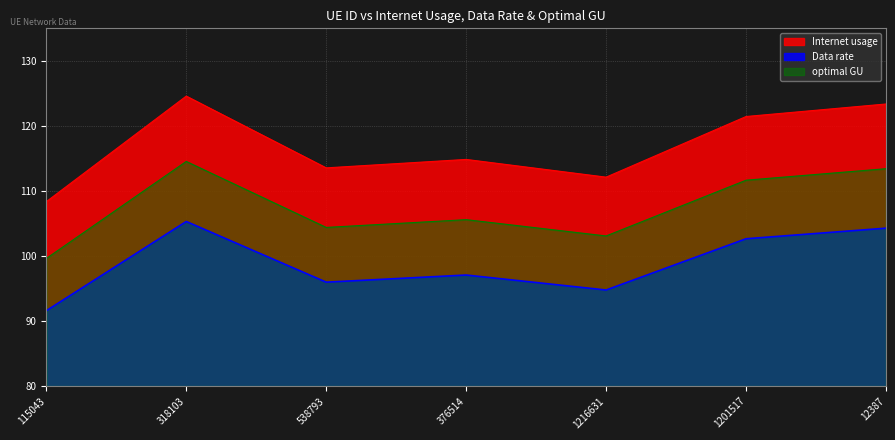

What is the sum of the Data rate values at 538793 and 1201517?

198.6